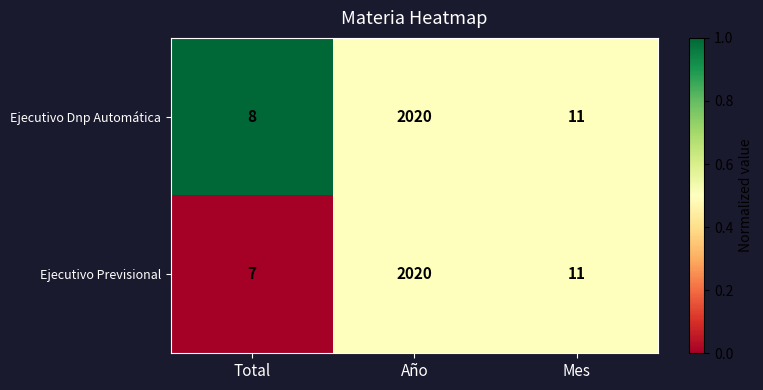

Rank the categories by Ejecutivo Dnp Automática value from highest to lowest.

Año, Mes, Total